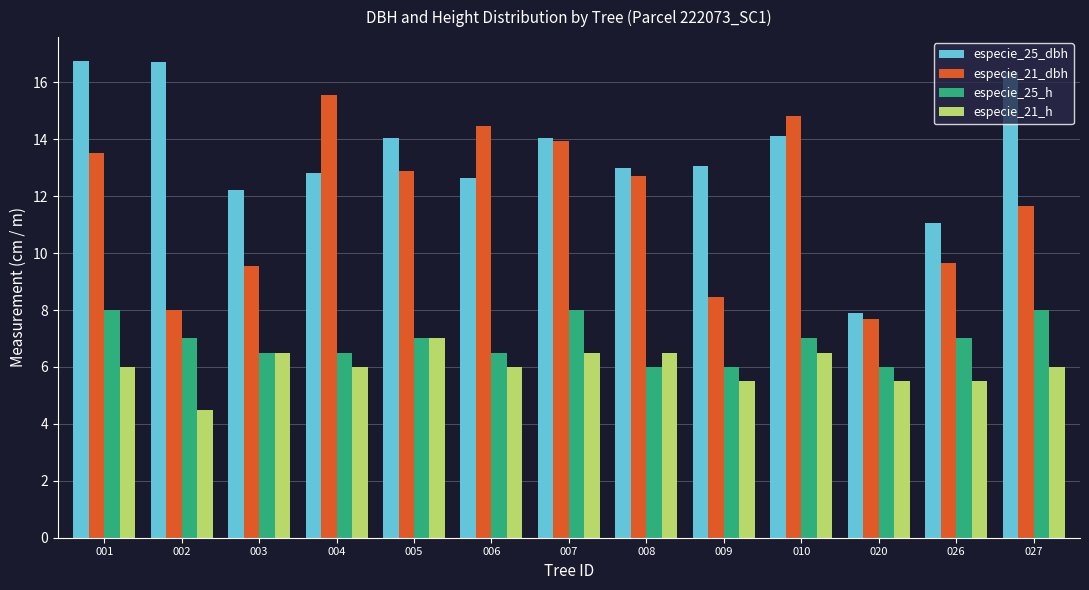

True or false: especie_25_dbh has a value of 11.4 at 020.

False